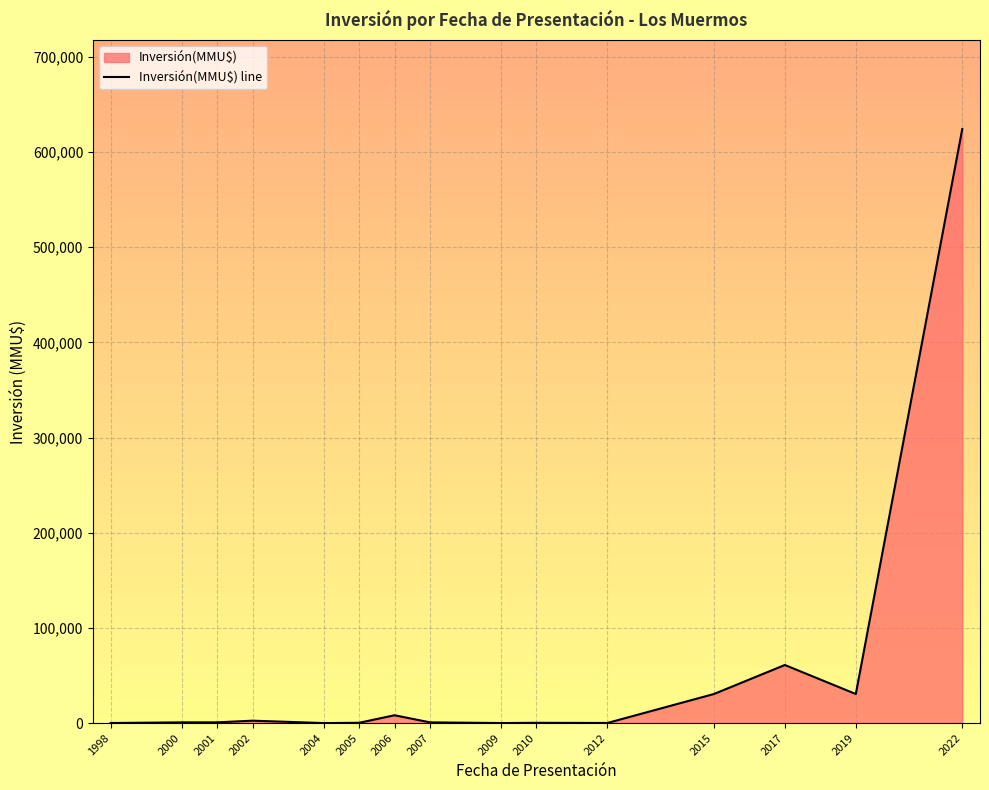

Does the chart display data point markers on the line(s)?

No